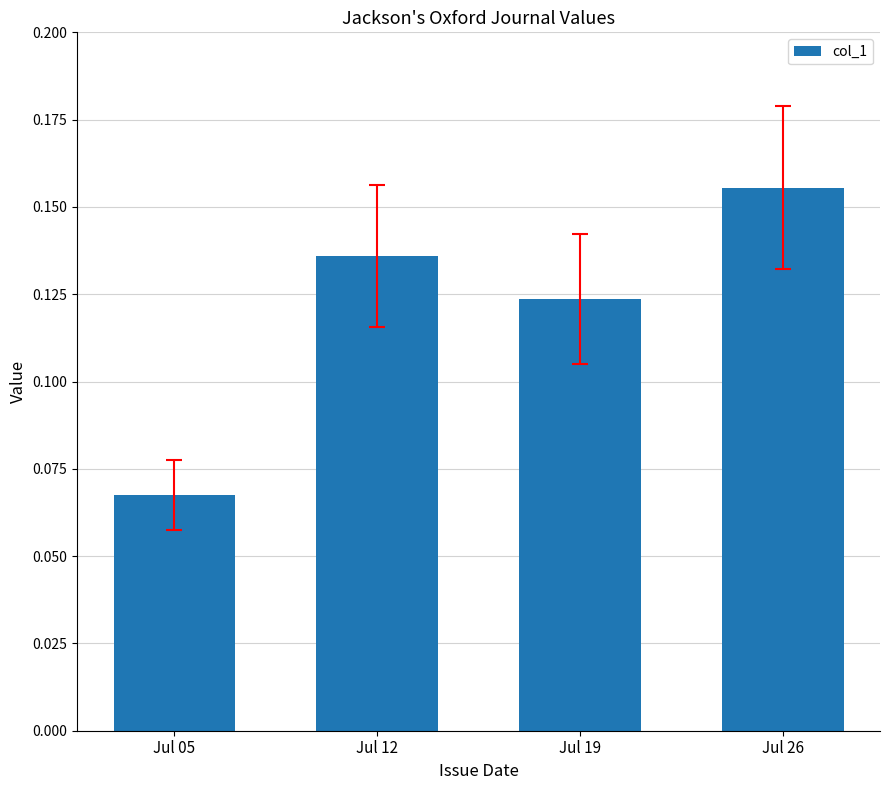

The chart shows a value of 0.0 at Jul 05. True or false?

False